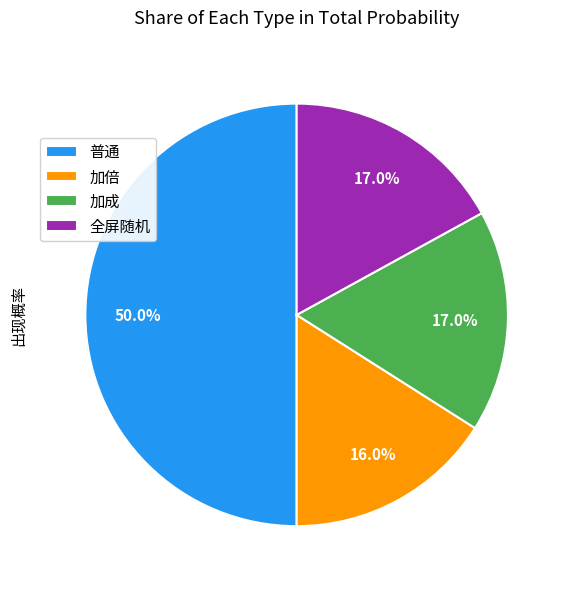

Combined, what portion of the pie is 普通 and 加成?

67.0%